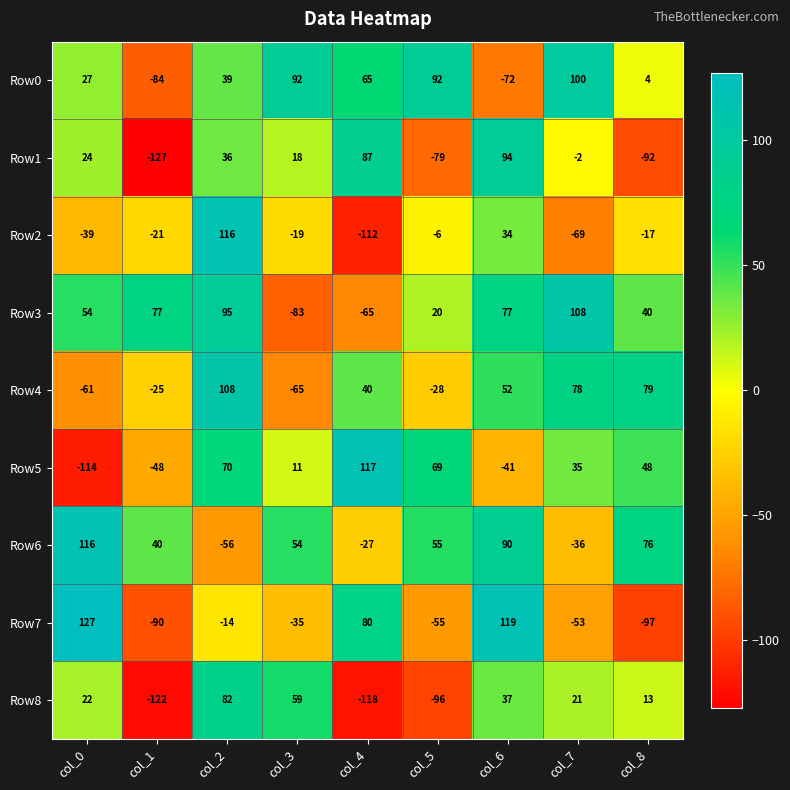

Is it true that Row2 equals 116 at col_2?

True